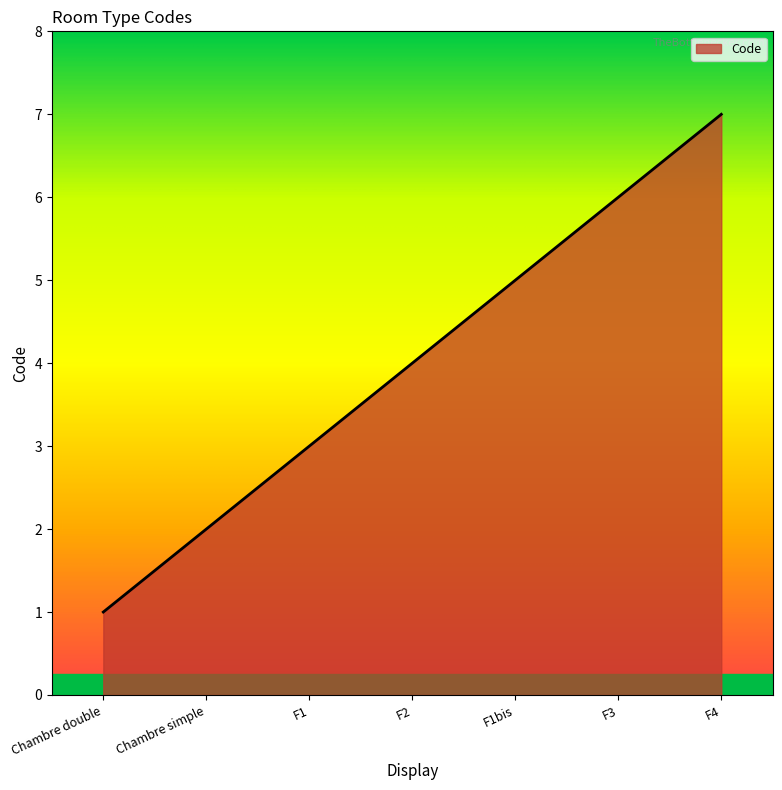

Does the chart have visible grid lines?

No